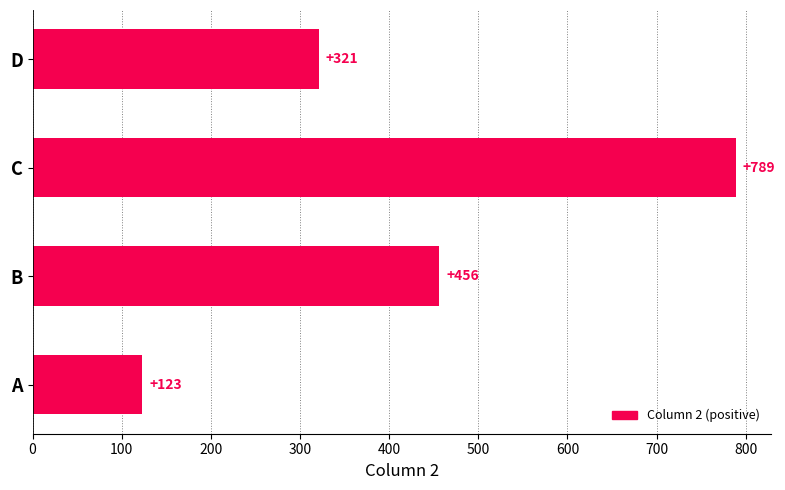

Does the chart contain stacked bars?

No